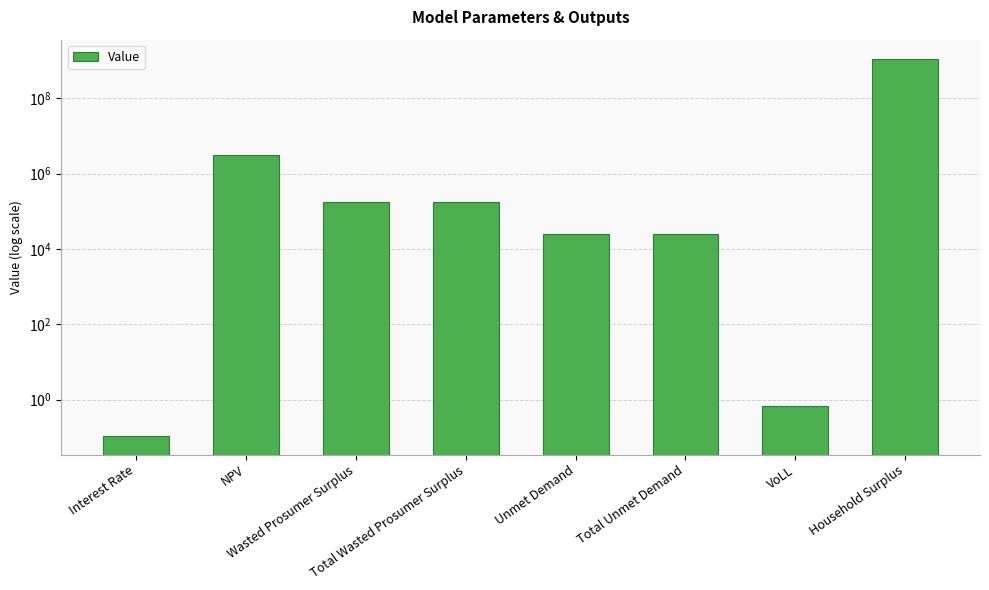

Are the bars horizontal?

No